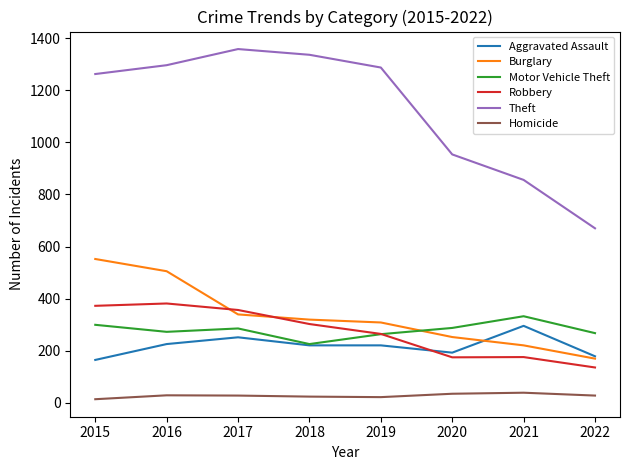

What is the difference between the maximum and minimum values in the Homicide series?

25